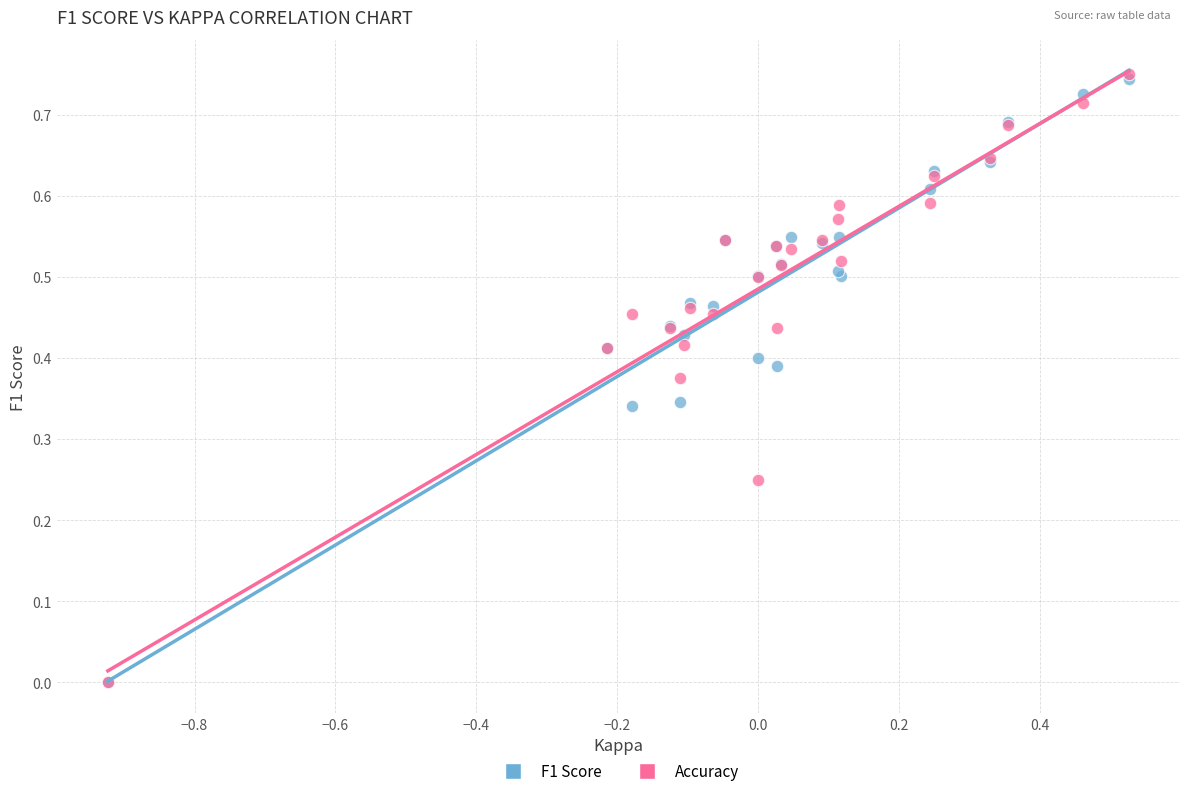

What are all the series names shown in the legend?

F1 Score, Accuracy